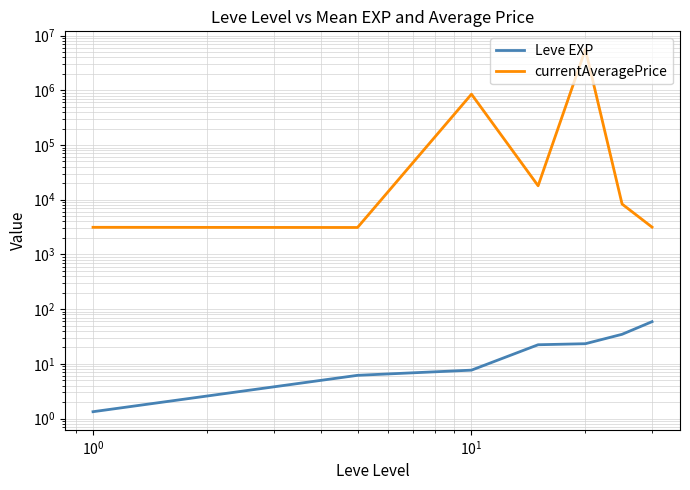

True or false: Leve EXP and currentAveragePrice intersect in this chart.

False